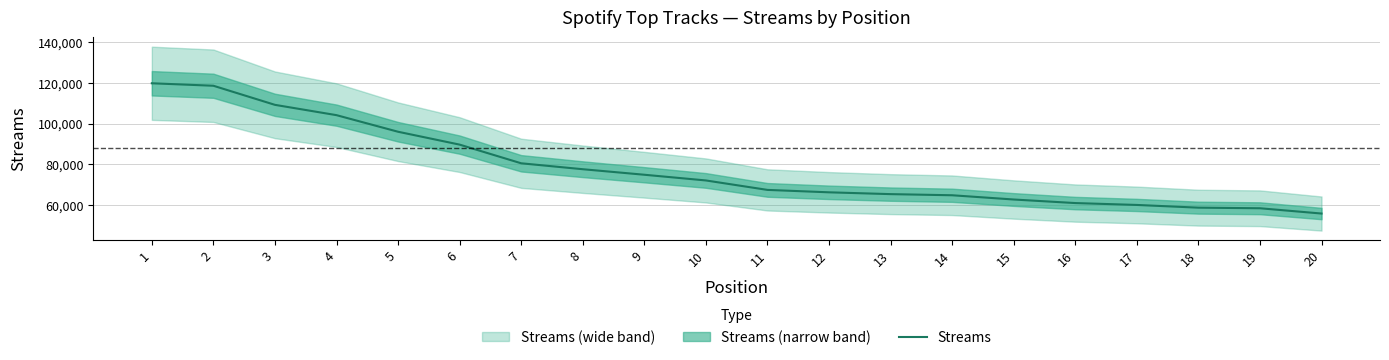

At which label is the value closest to 87859?

6